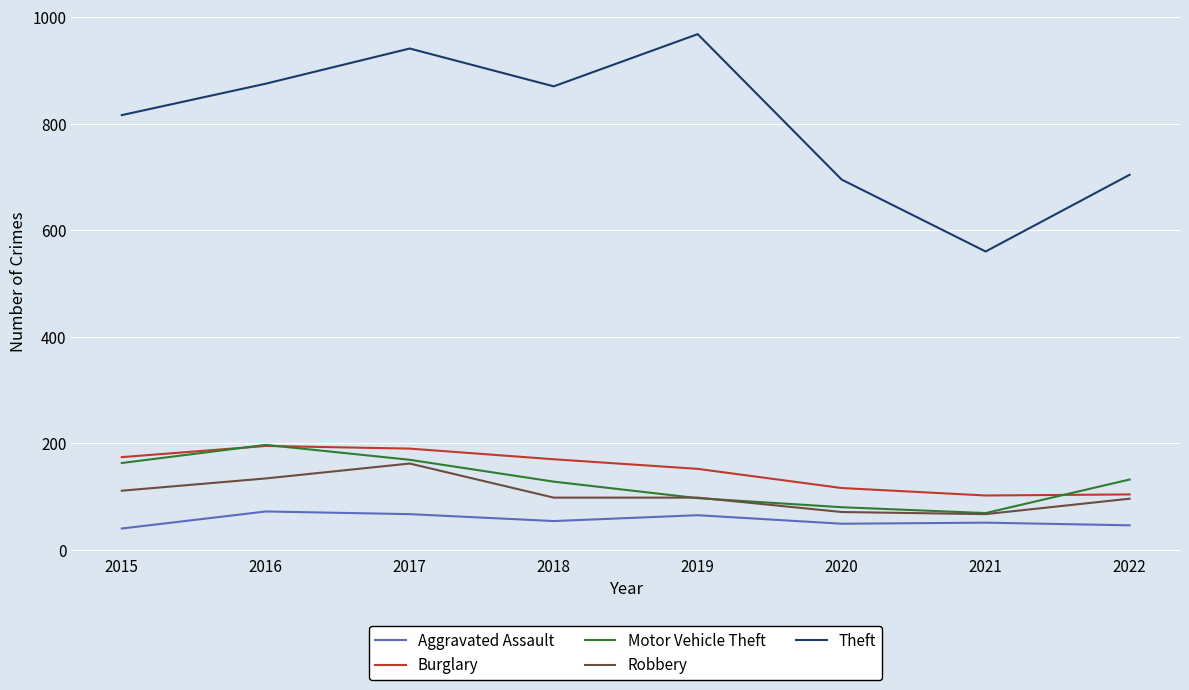

At which label does Burglary first exceed 170?

2015